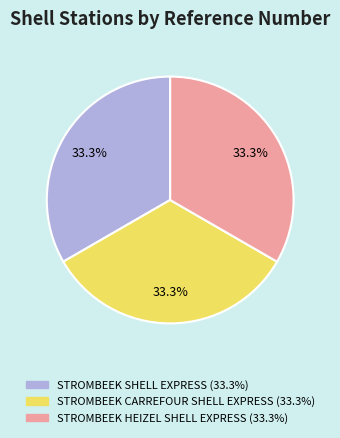

To the nearest percent, what percentage of the pie is STROMBEEK HEIZEL SHELL EXPRESS?

33%